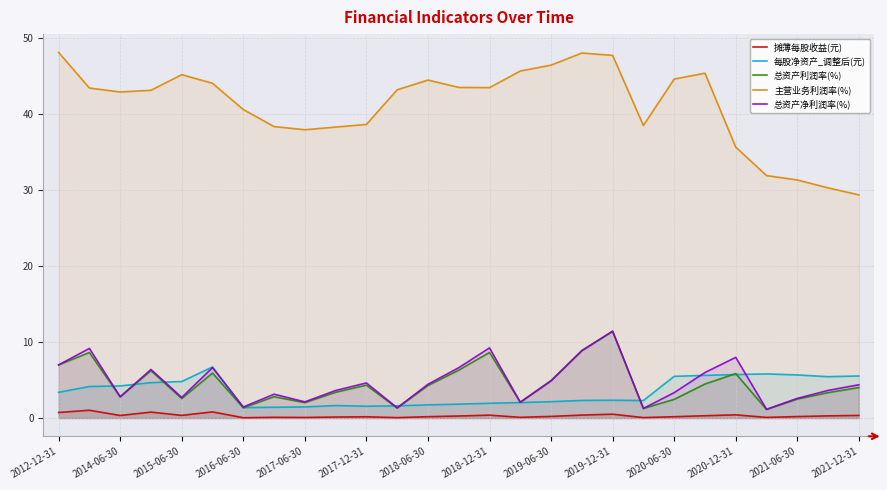

How many interior local peaks does the 摊薄每股收益(元) series have?

8